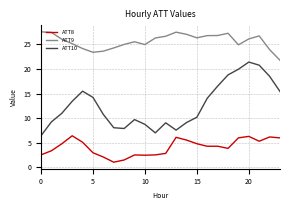

In ATT9, how many points are lower than both neighbors (excluding endpoints)?

4